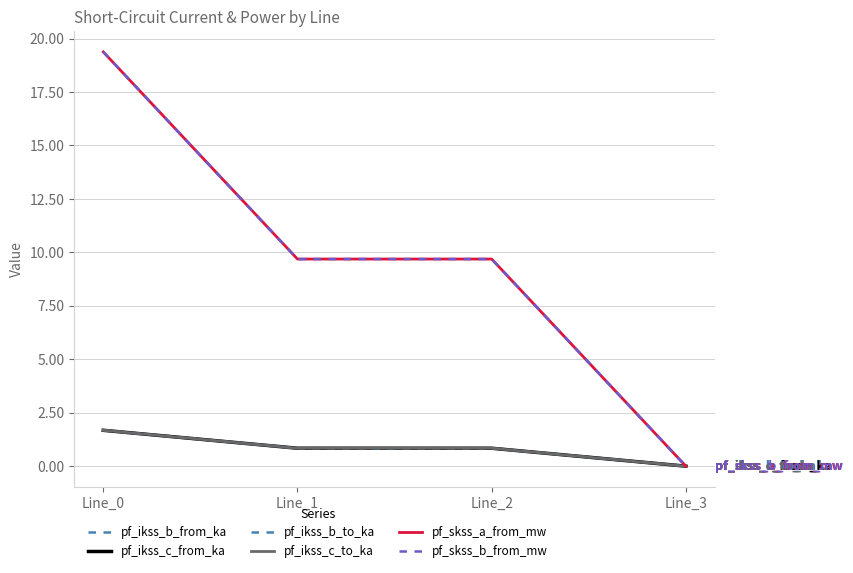

Does the chart display data point markers on the line(s)?

No